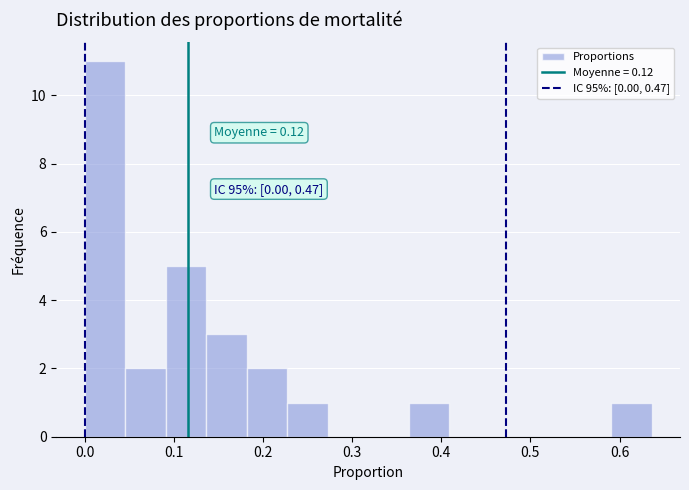

Which range on the x-axis has the tallest bar?

0.00 to 0.05